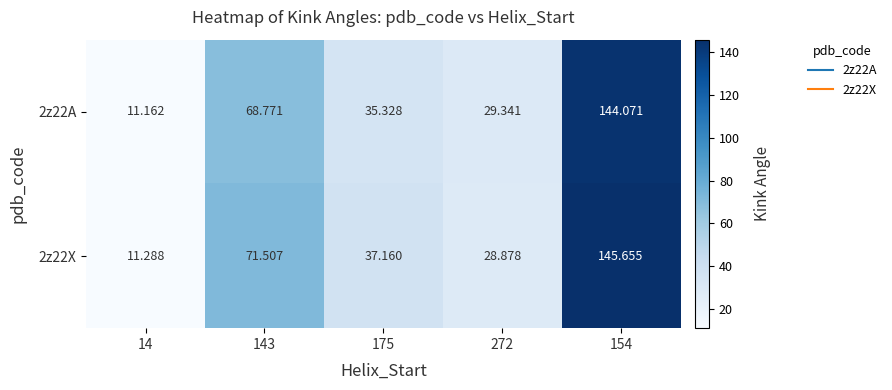

Is the value of 2z22A at 272 greater than the value of 2z22X at 143?

No